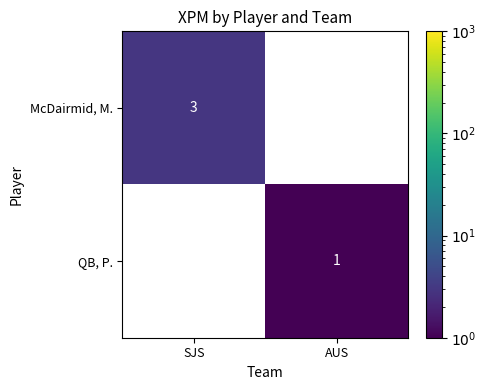

What is the greatest value displayed?

3.0